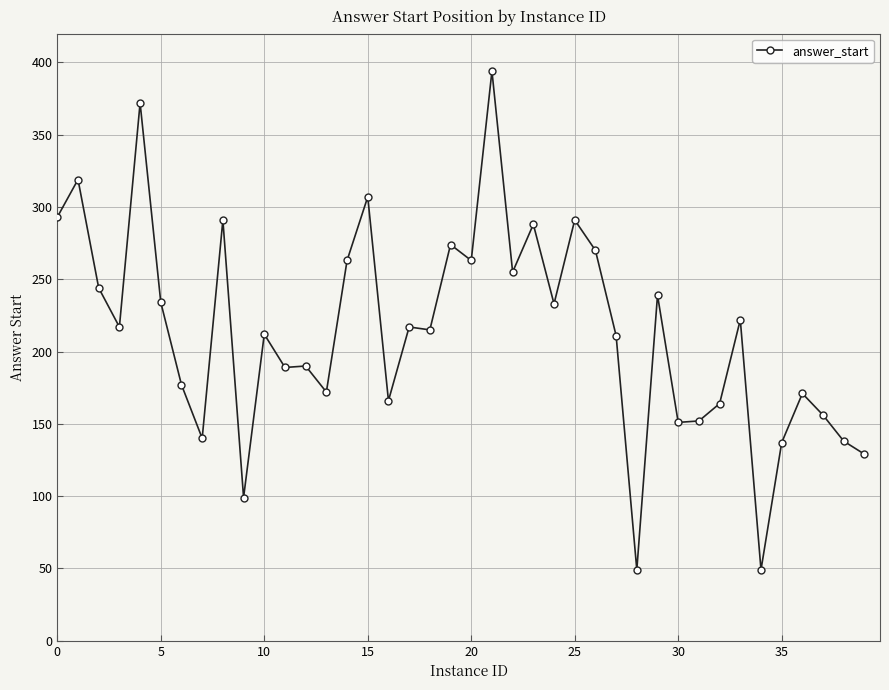

What is the average value?

214